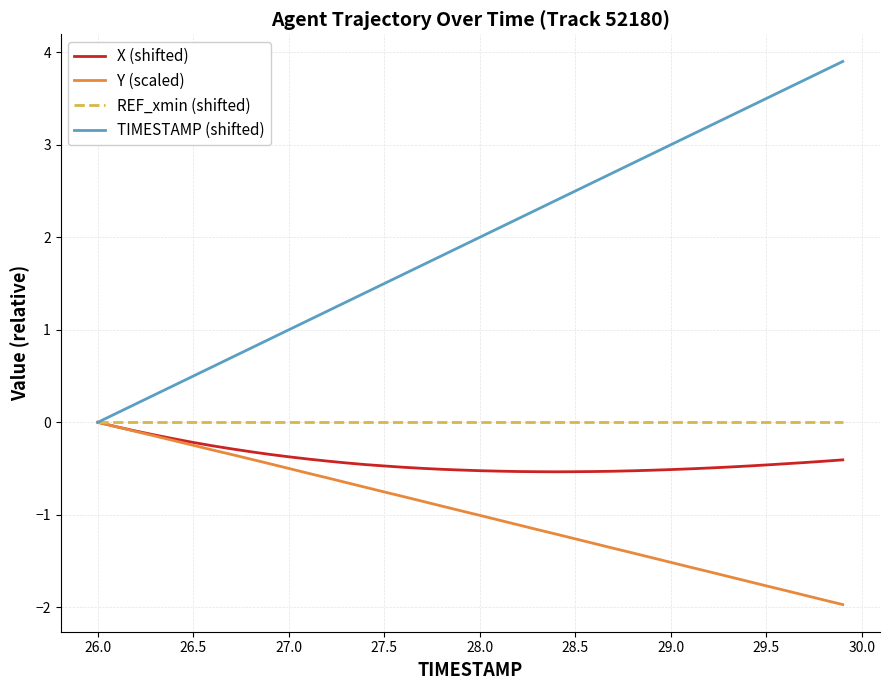

How many values in the TIMESTAMP (shifted) series are below 2?

20